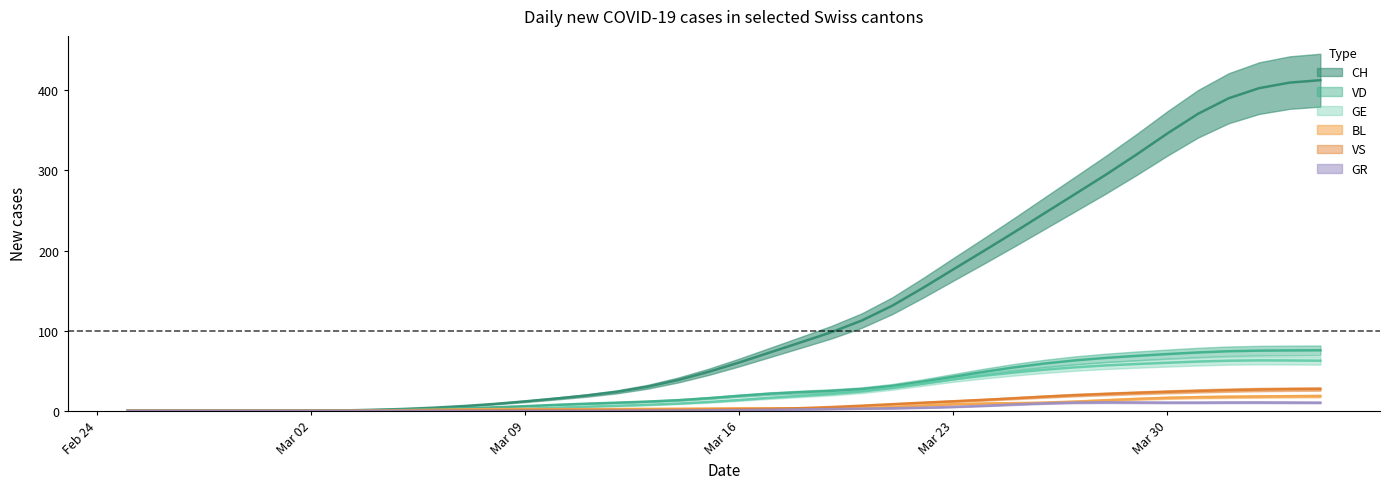

What is the total value across all series at 2020-03-12?

43.6